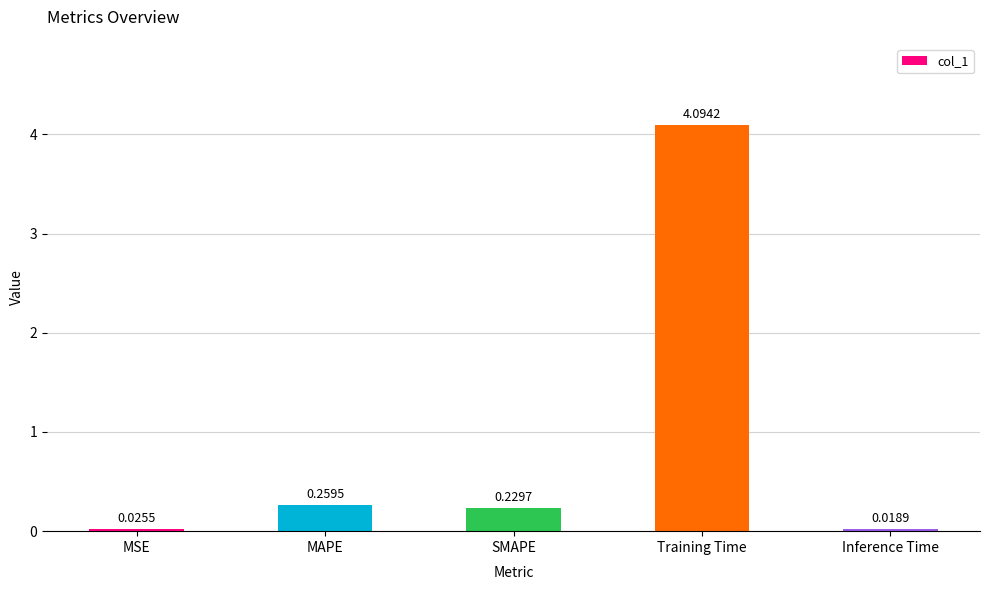

What is the label of the 2nd bar from the left?

MAPE